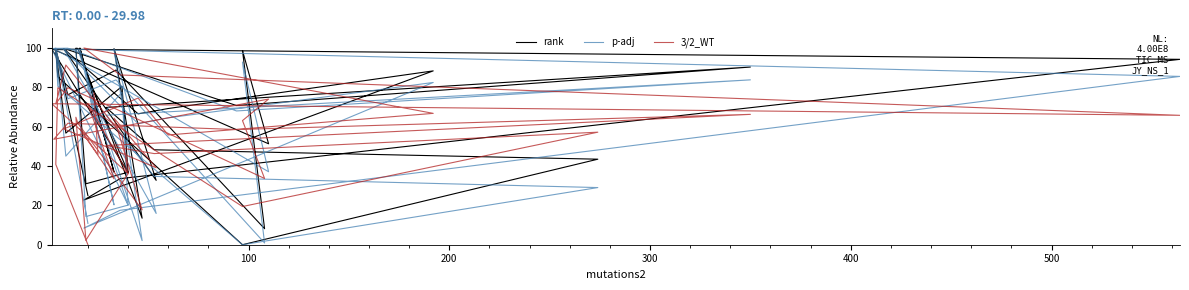

List the series in order of their overall mean, highest first.

rank, p-adj, 3/2_WT